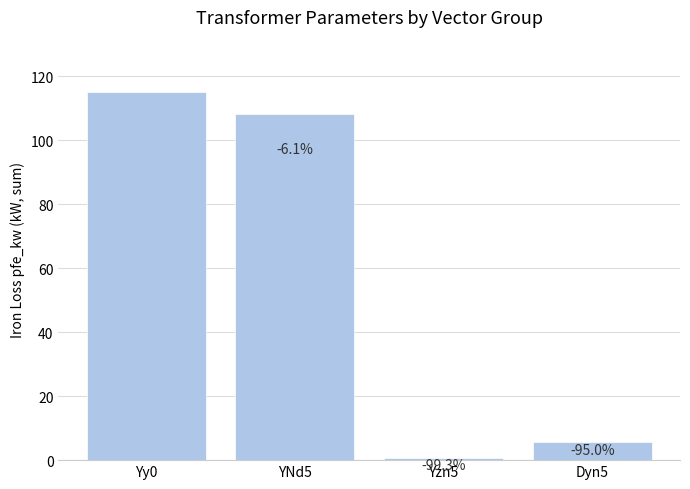

How many bars are there in total?

4